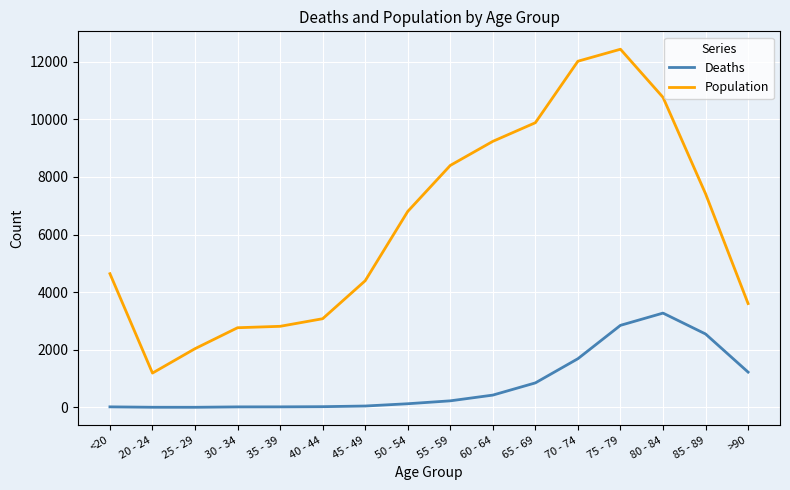

Is it true that Deaths equals 24 at 40 - 44?

True